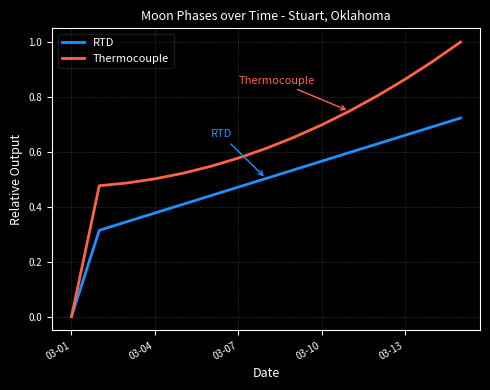

True or false: Thermocouple has more than 0 points higher than both neighbors.

False